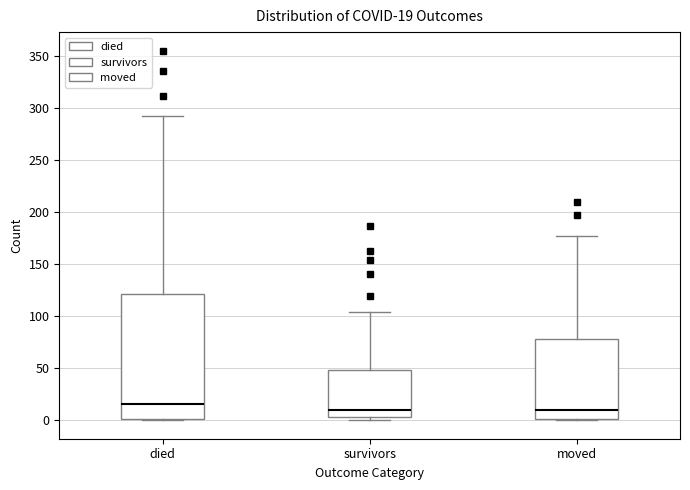

Comparing the boxes themselves (not the whiskers), which one is the tallest?

died